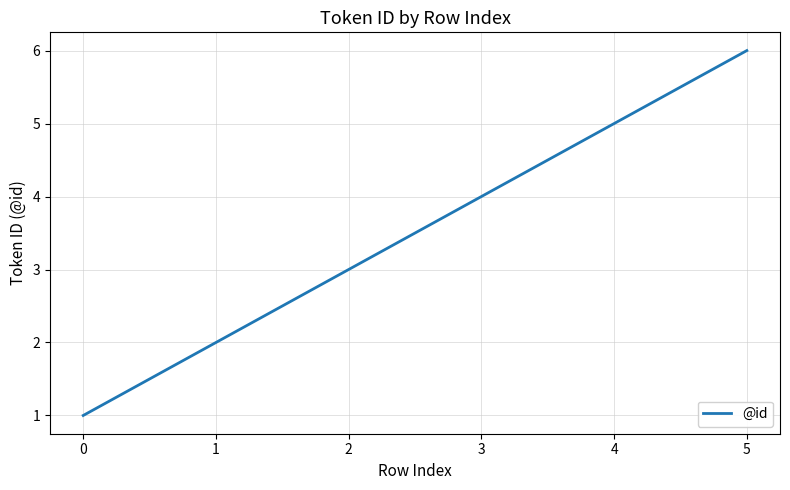

Rank the categories by value from lowest to highest.

0, 1, 2, 3, 4, 5